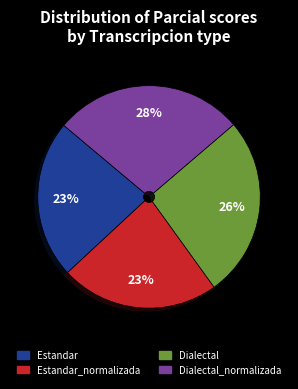

Is there a majority slice in this chart?

No